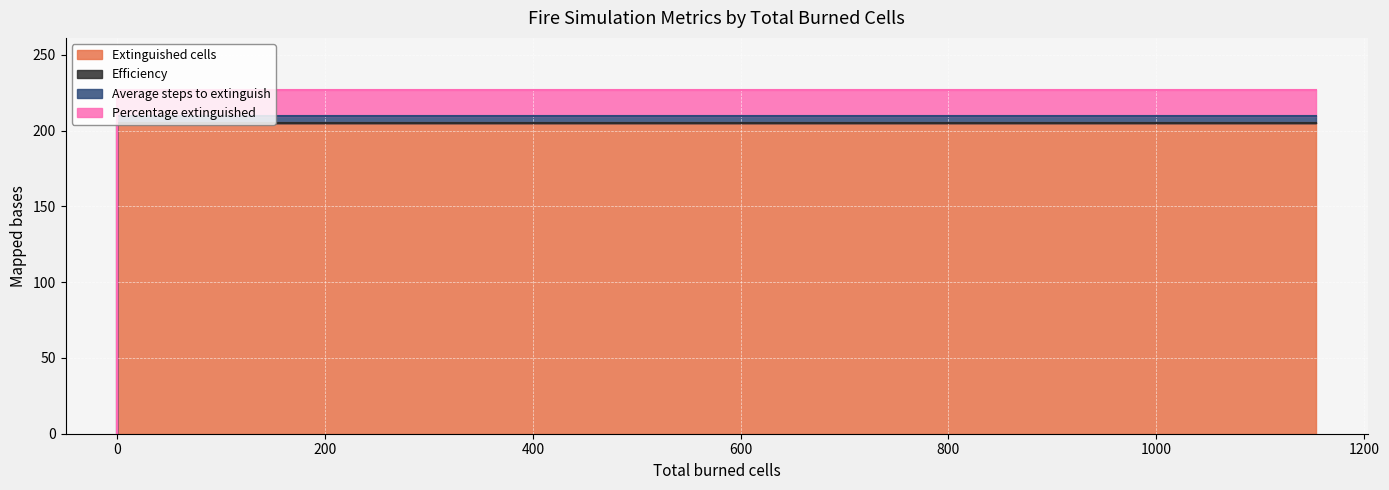

Reading left to right, extract all data points from this chart.

Extinguished cells: 0=0.0	0=0.0	0=0.0	1154=205.0
Efficiency: 0=0.0	0=0.0	0=0.0	1154=205.2
Average steps to extinguish: 0=0.0	0=0.0	0=0.0	1154=209.3
Percentage extinguished: 0=0.0	0=0.0	0=0.0	1154=227.0